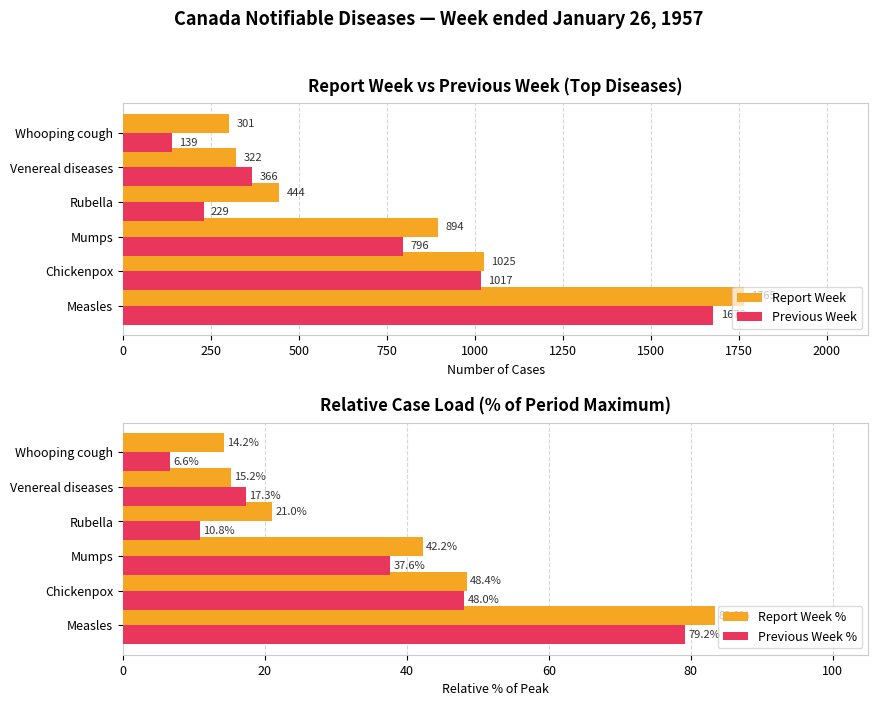

What are all the series names shown in the legend?

Report Week, Previous Week, Report Week %, Previous Week %